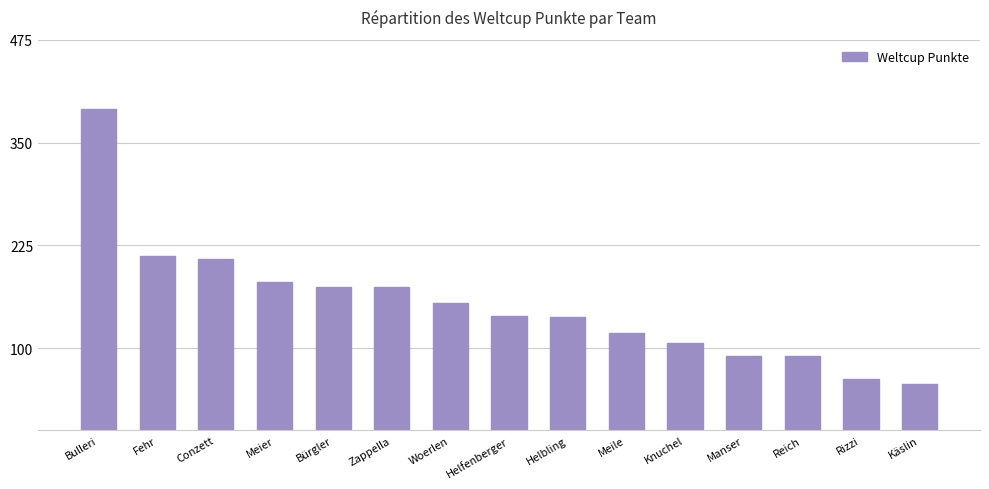

What is the smallest value displayed?

56